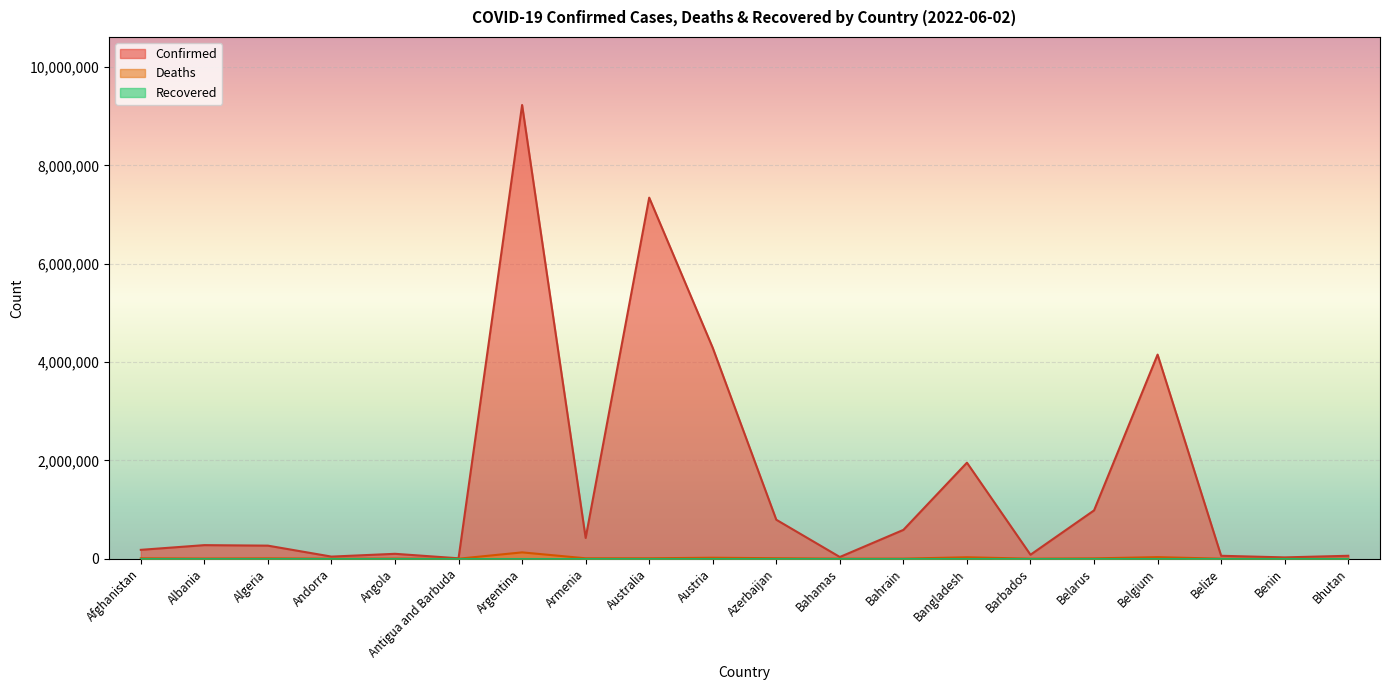

How many data points does each series have?

20